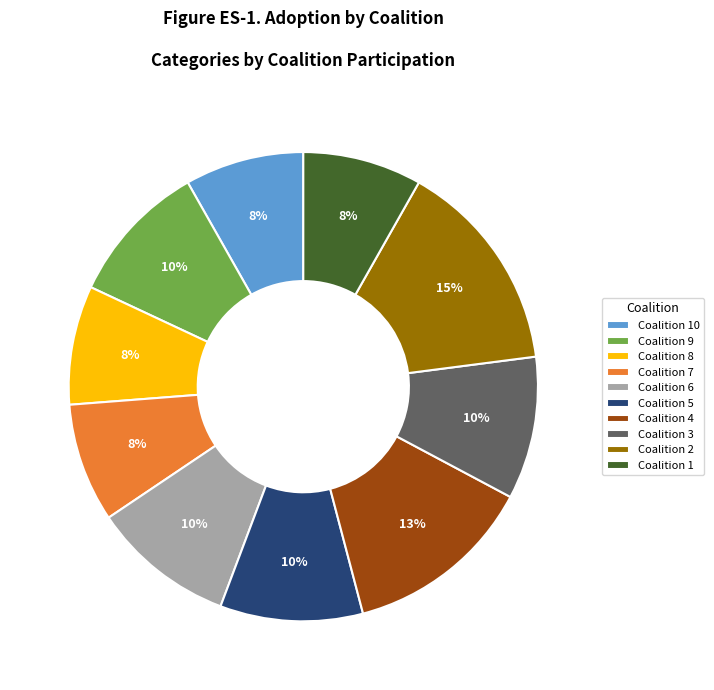

Which slice is the largest?

Coalition 2